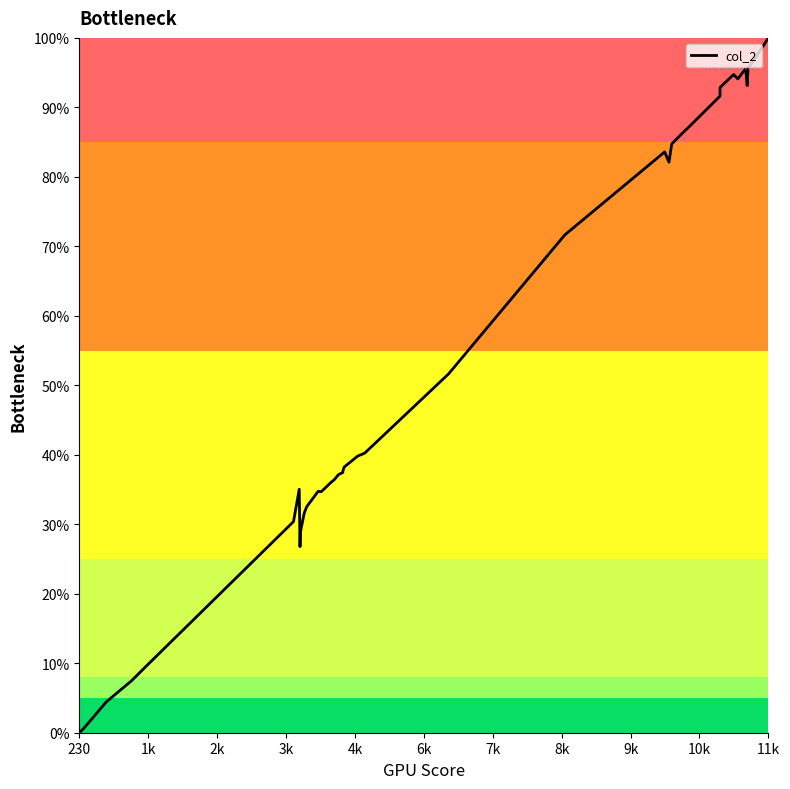

What is the difference between the maximum and minimum values?

100.0